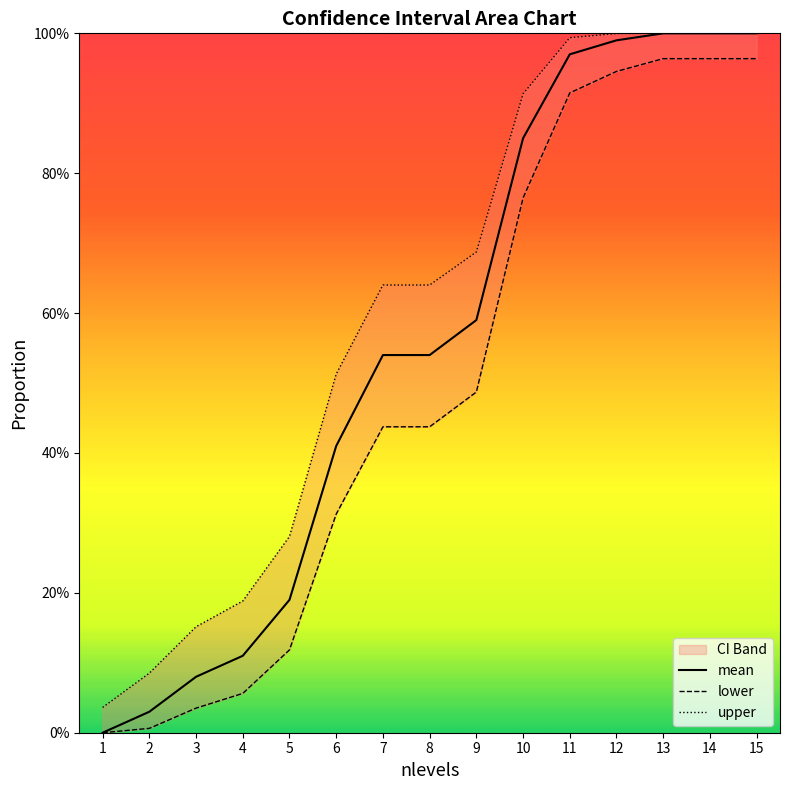

Reading left to right, what are all the values shown in this chart?

mean: 0.0	0.0	0.1	0.1	0.2	0.4	0.5	0.5	0.6	0.8	1.0	1.0	1.0	1.0	1.0
lower: 0.0	0.0	0.0	0.1	0.1	0.3	0.4	0.4	0.5	0.8	0.9	0.9	1.0	1.0	1.0
upper: 0.0	0.1	0.2	0.2	0.3	0.5	0.6	0.6	0.7	0.9	1.0	1.0	1.0	1.0	1.0